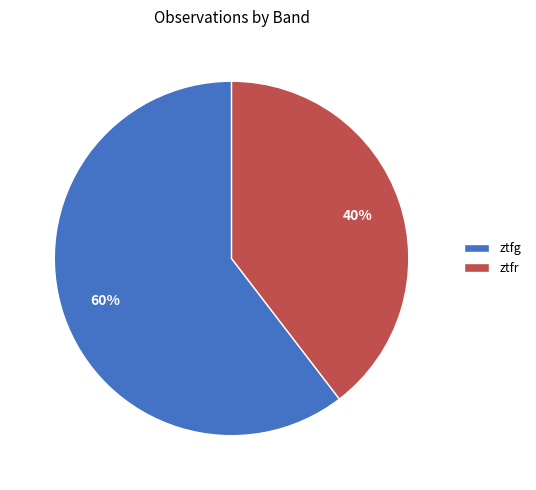

Is the sum of ztfg and ztfr greater than half?

Yes